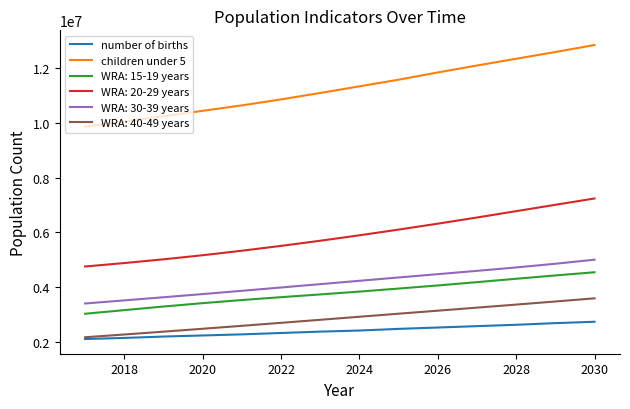

Which series has the widest spread of values?

children under 5